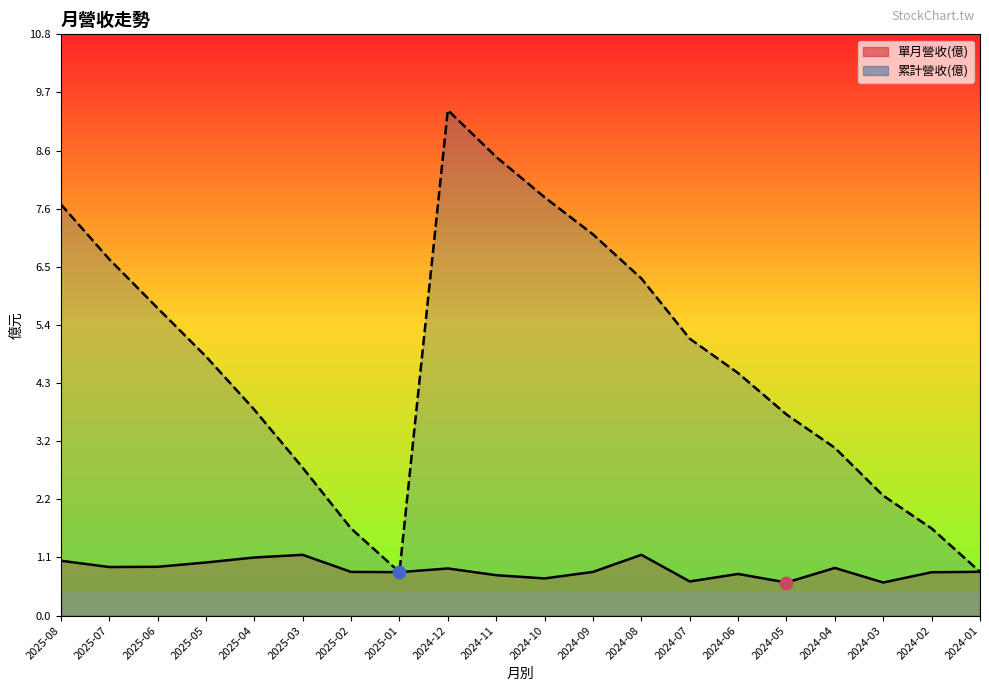

At how many categories does at least one series exceed 5?

9